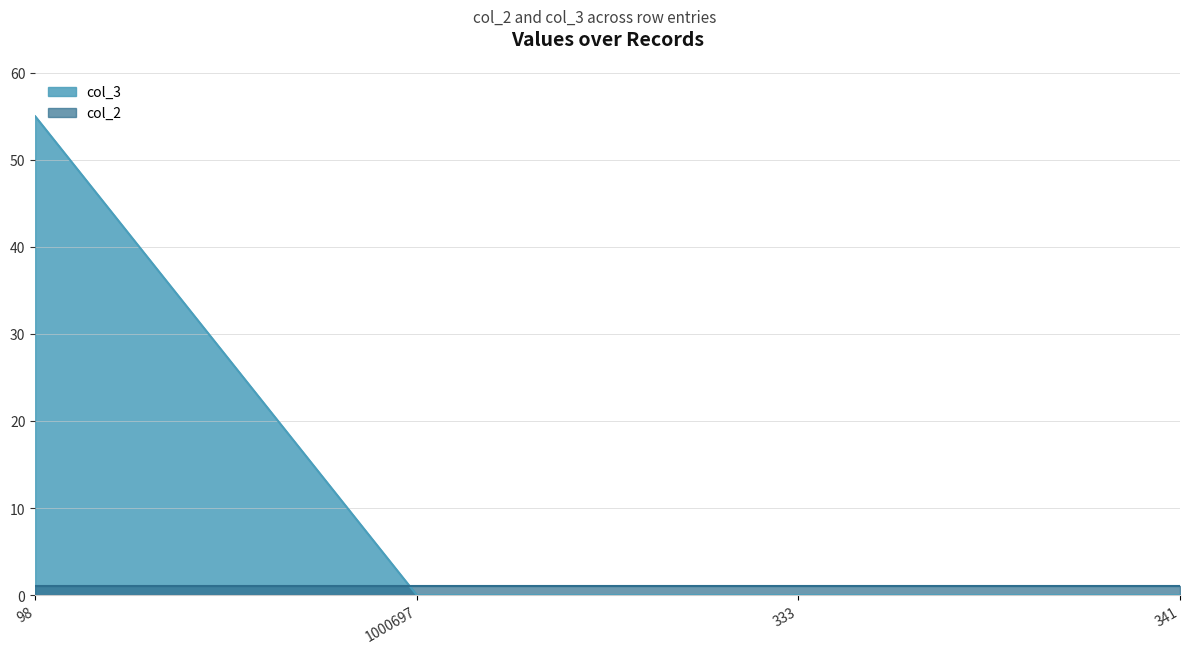

What is the label of the 1st point from the left?

98